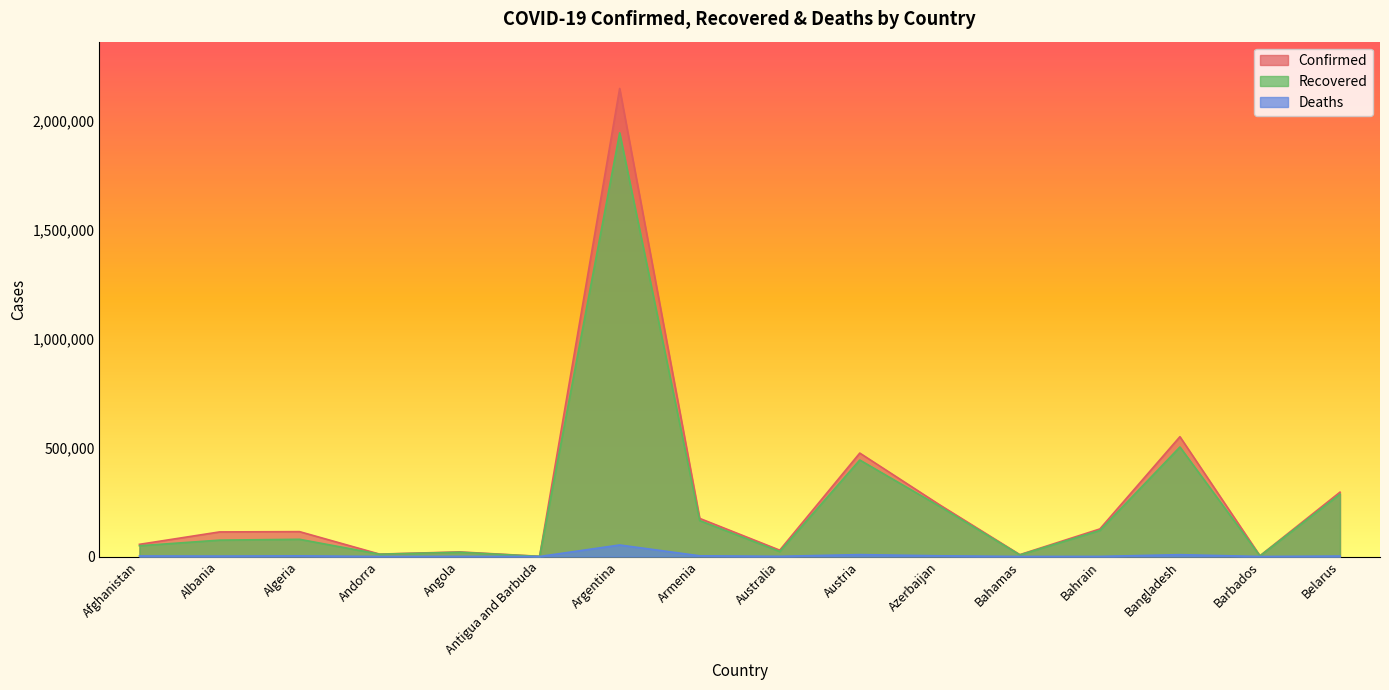

What is the highest value of the Confirmed series?

2149636